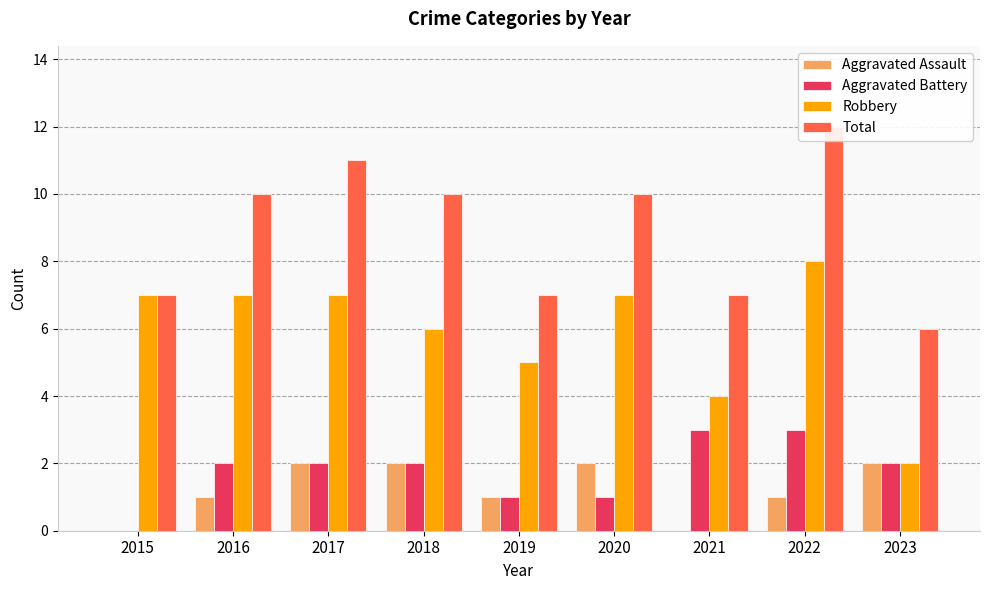

Reading left to right, list all the values displayed in this chart.

Aggravated Assault: 2015=0	2016=1	2017=2	2018=2	2019=1	2020=2	2021=0	2022=1	2023=2
Aggravated Battery: 2015=0	2016=2	2017=2	2018=2	2019=1	2020=1	2021=3	2022=3	2023=2
Robbery: 2015=7	2016=7	2017=7	2018=6	2019=5	2020=7	2021=4	2022=8	2023=2
Total: 2015=7	2016=10	2017=11	2018=10	2019=7	2020=10	2021=7	2022=12	2023=6